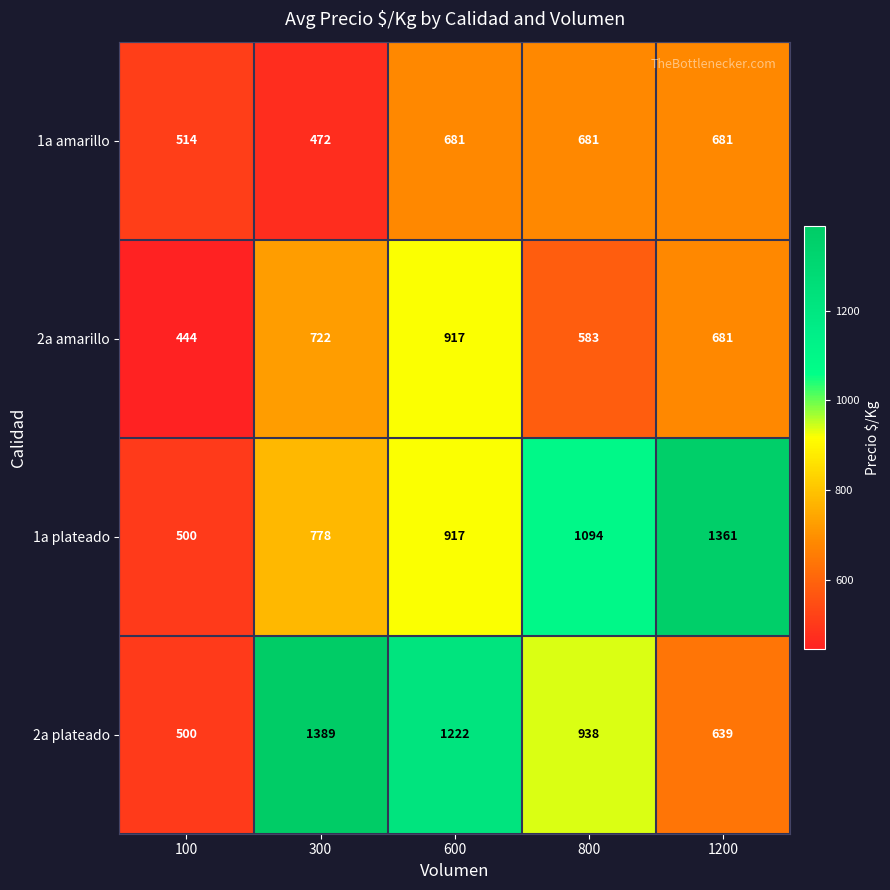

What is the difference between the 1a plateado values at 800 and 600?

177